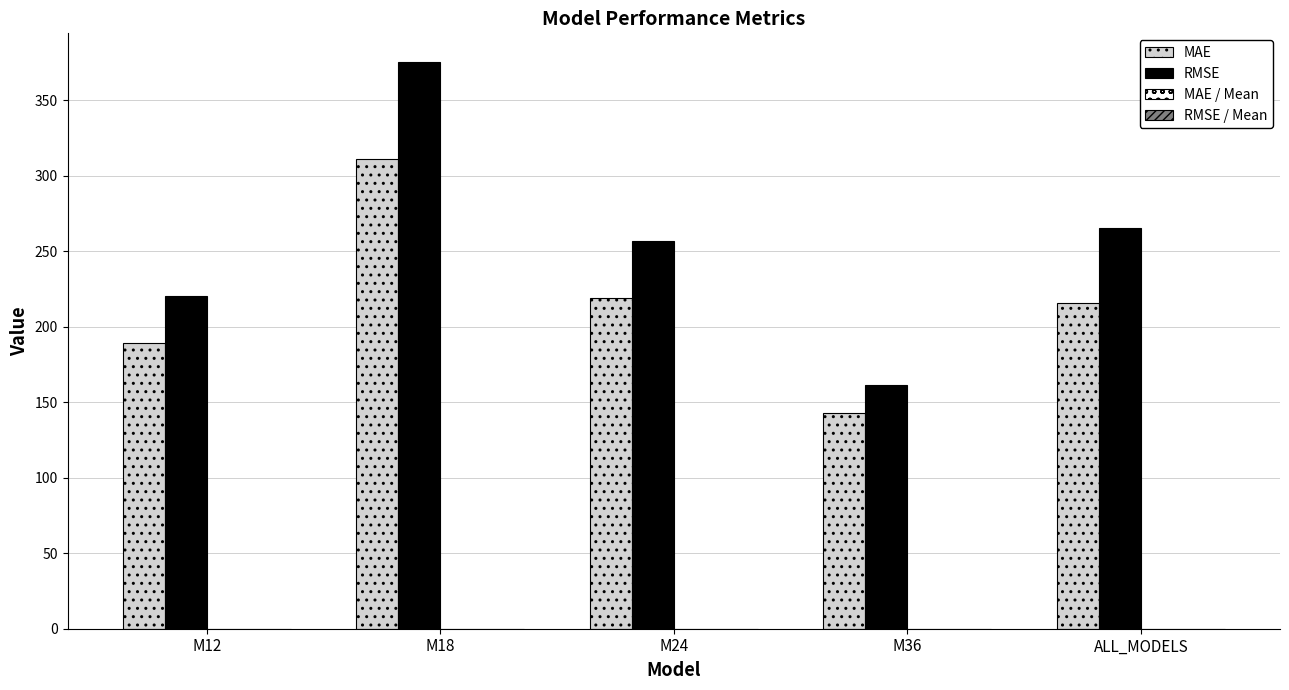

At which category is the sum across all series the highest?

M18